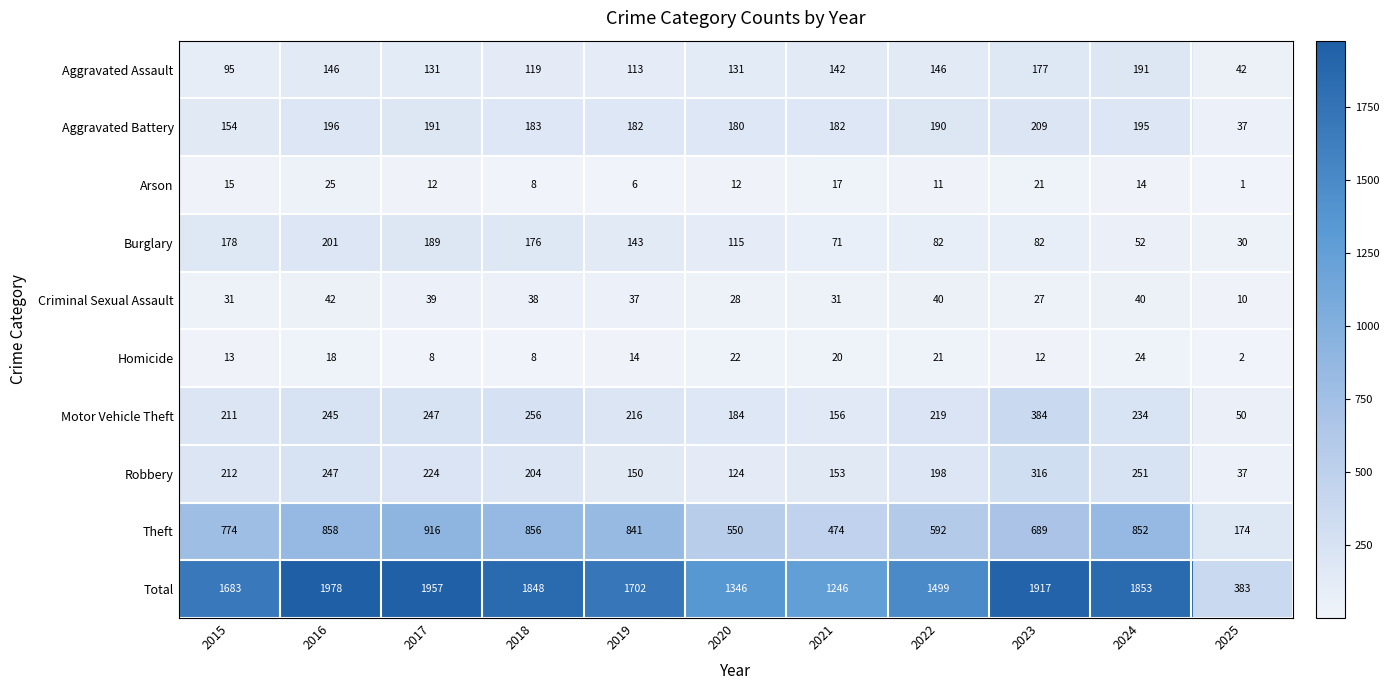

What is the spread (max minus min) of values at 2025?

382